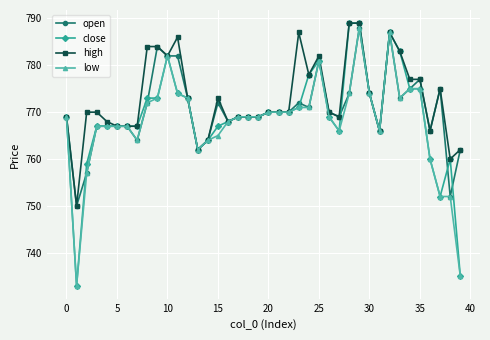

What is the highest value of the low series?

788